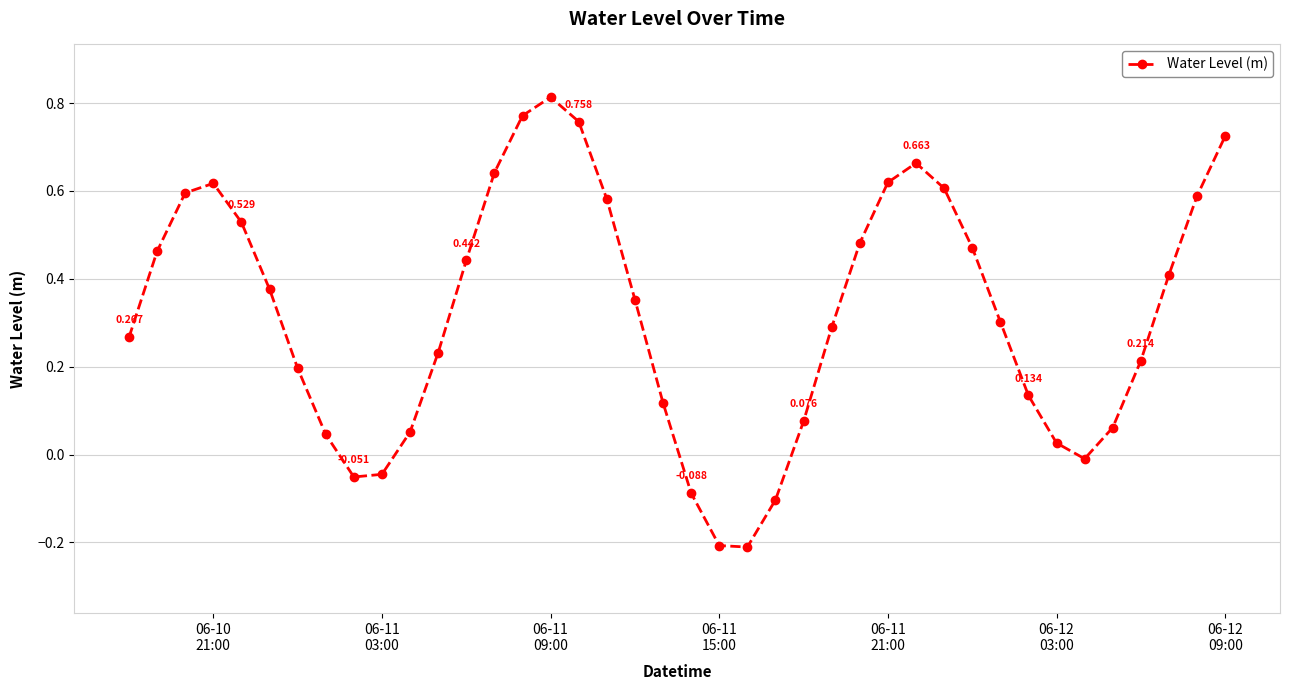

Does the chart have visible grid lines?

Yes